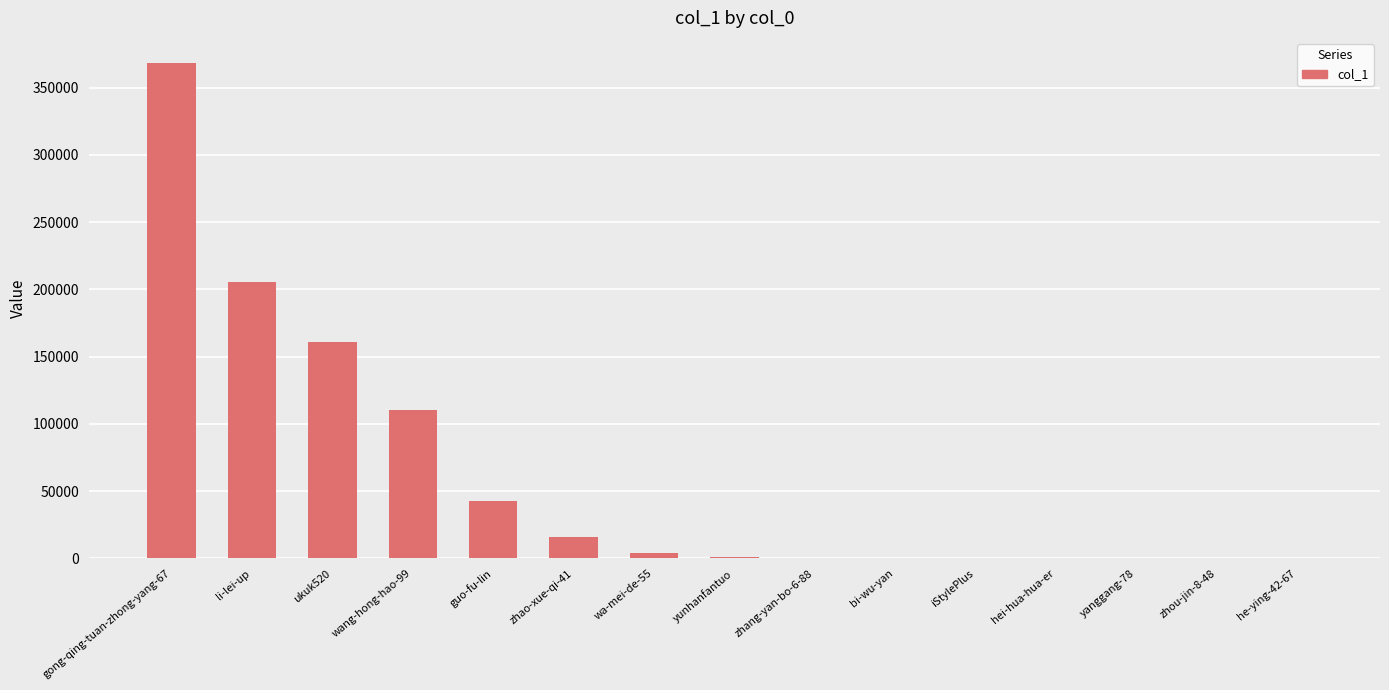

How many distinct data groups are displayed?

1